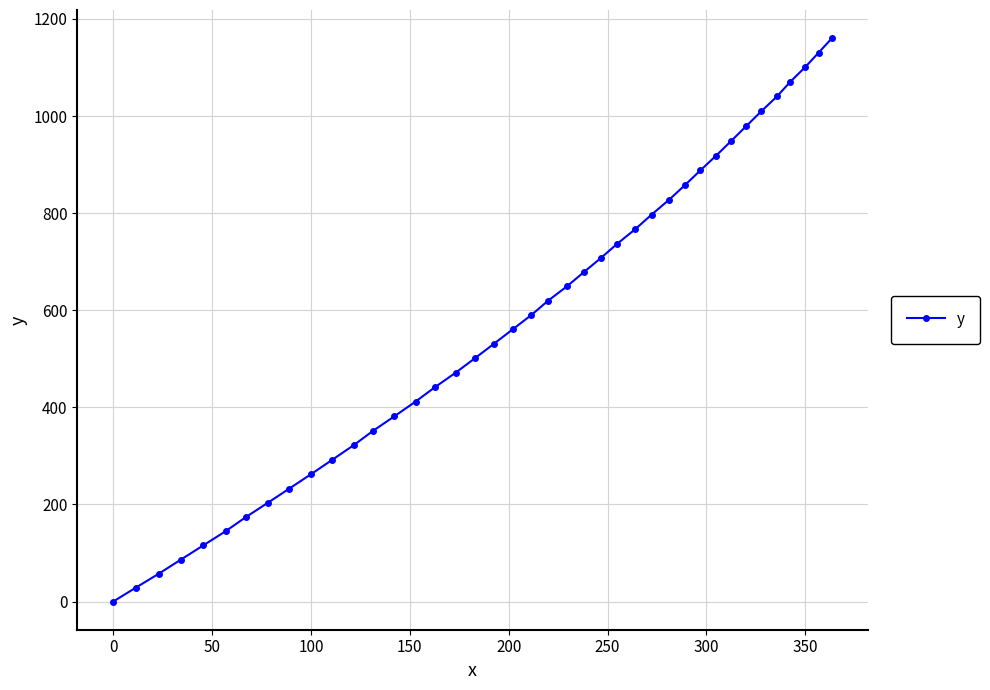

What is the value of the 27th point from the left?

767.3